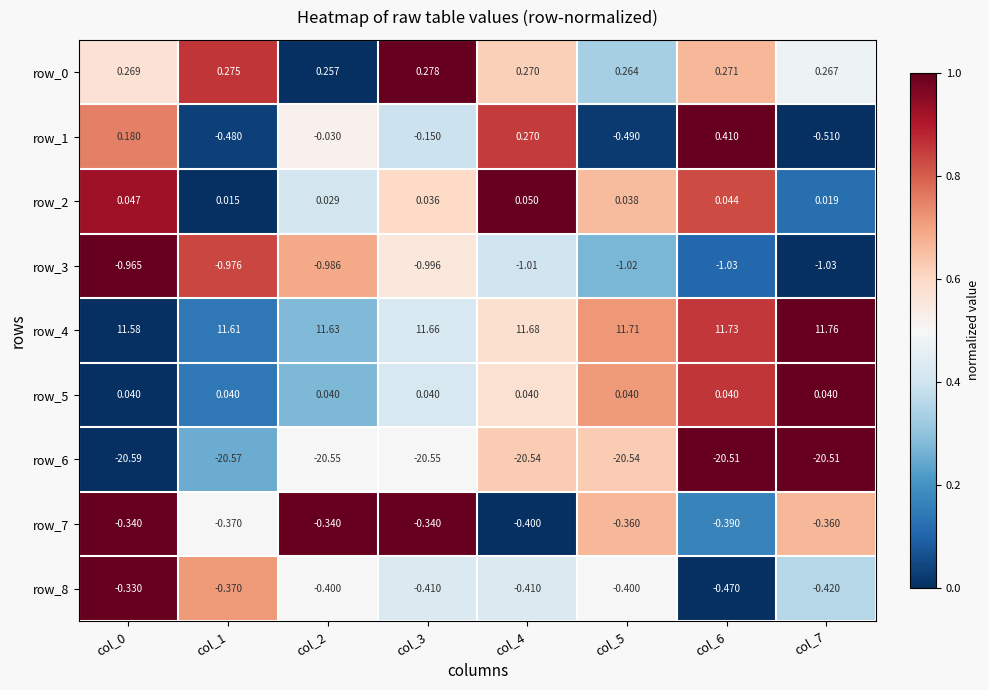

Is the value of row_6 at col_6 greater than the value of row_7 at col_6?

No